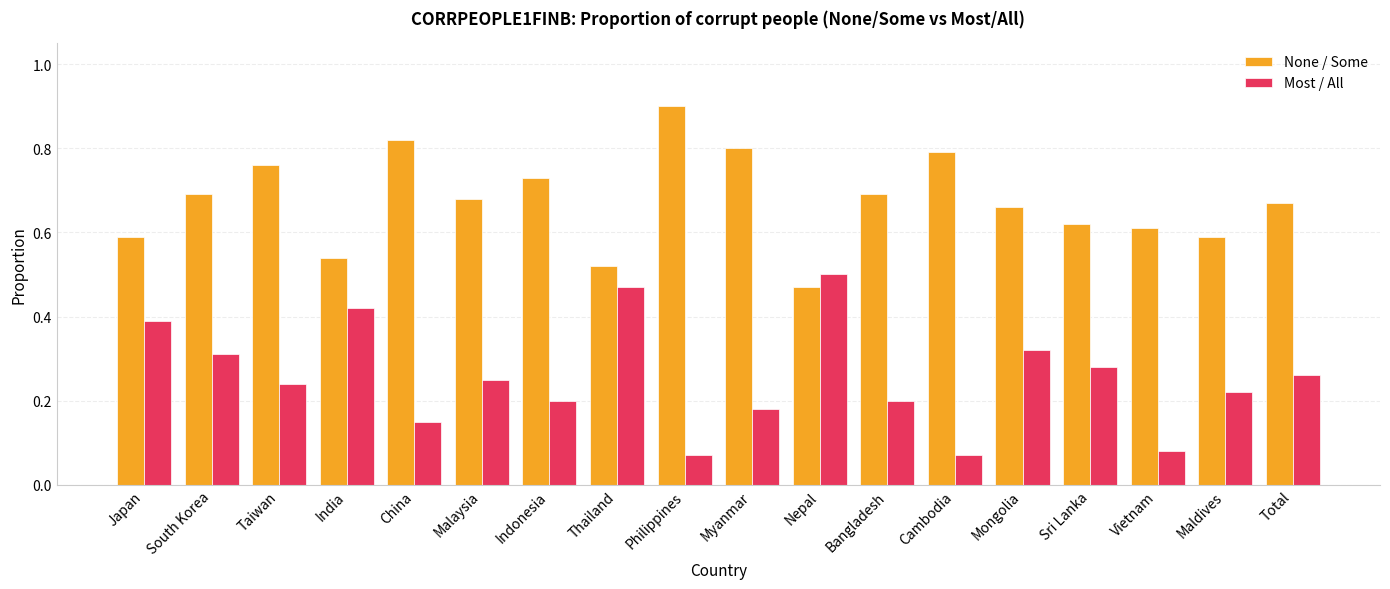

What are all the series names shown in the legend?

None / Some, Most / All